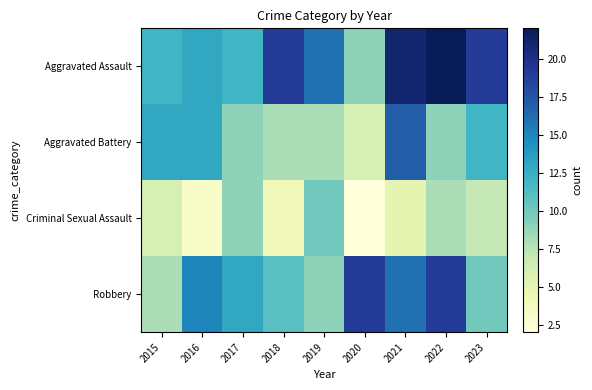

How many distinct data groups are displayed?

4